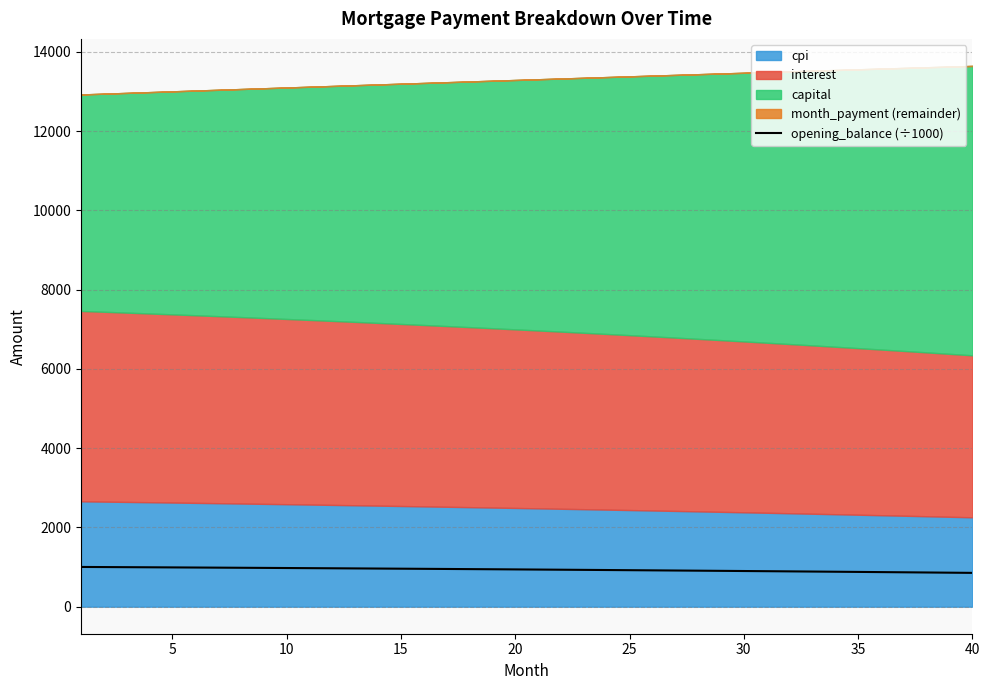

What is the difference between the second highest and second lowest values?

141.7